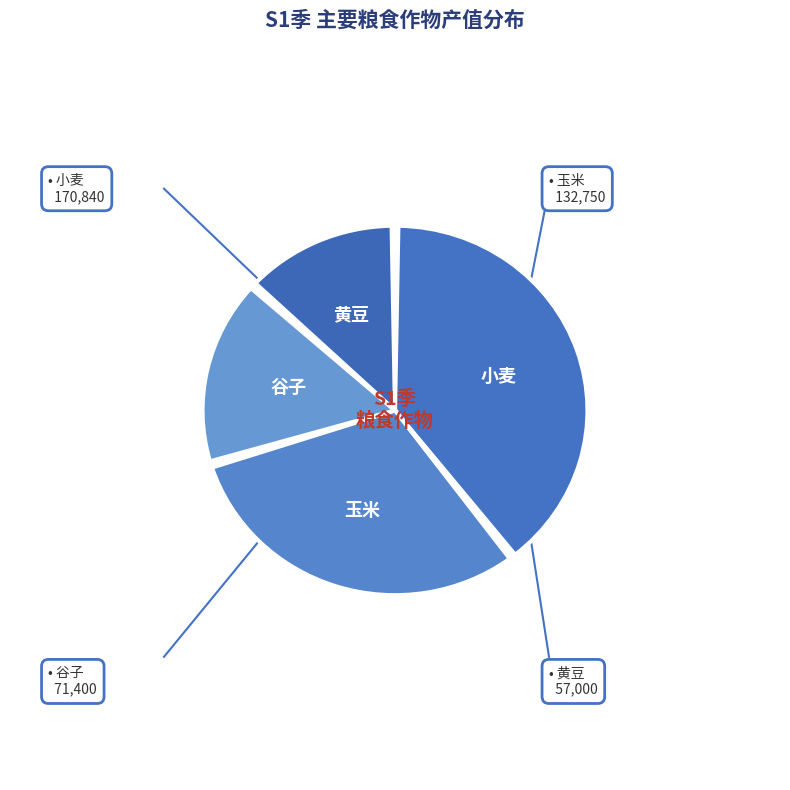

How many slices are in this pie chart?

4